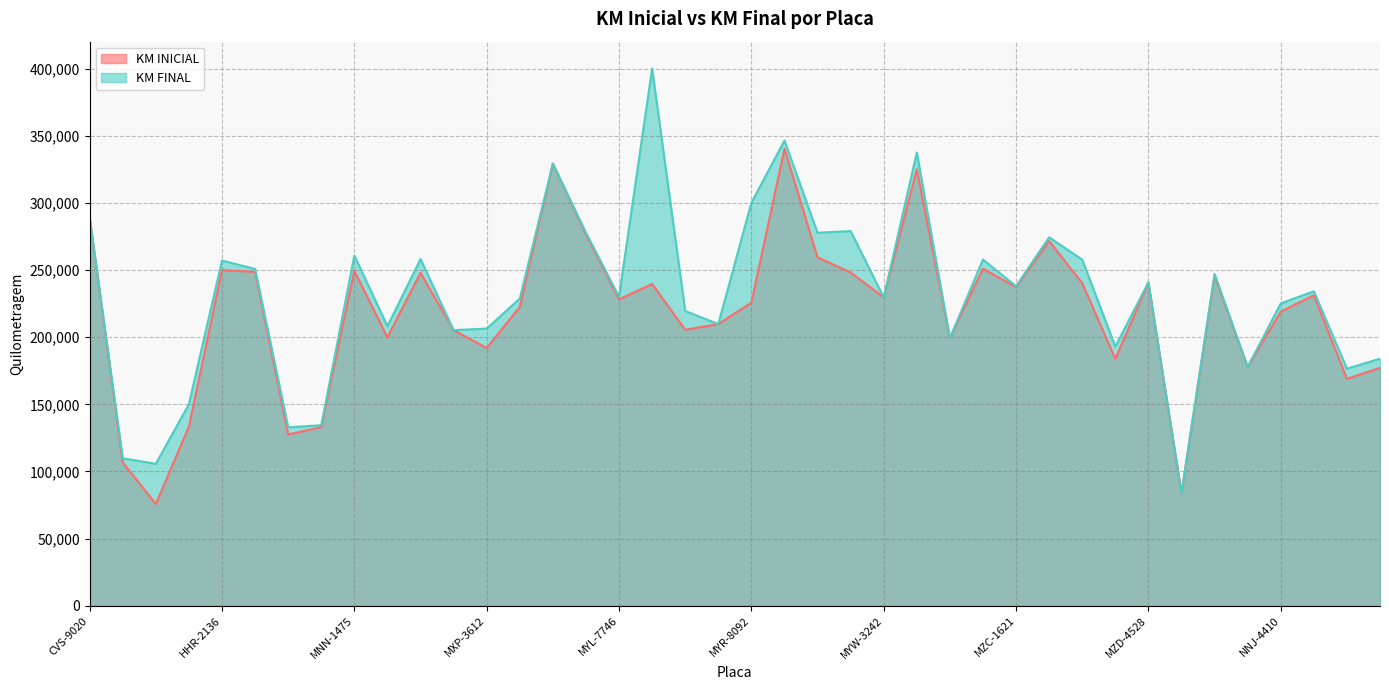

What is the label of the 24th point from the left?

MYT-9329